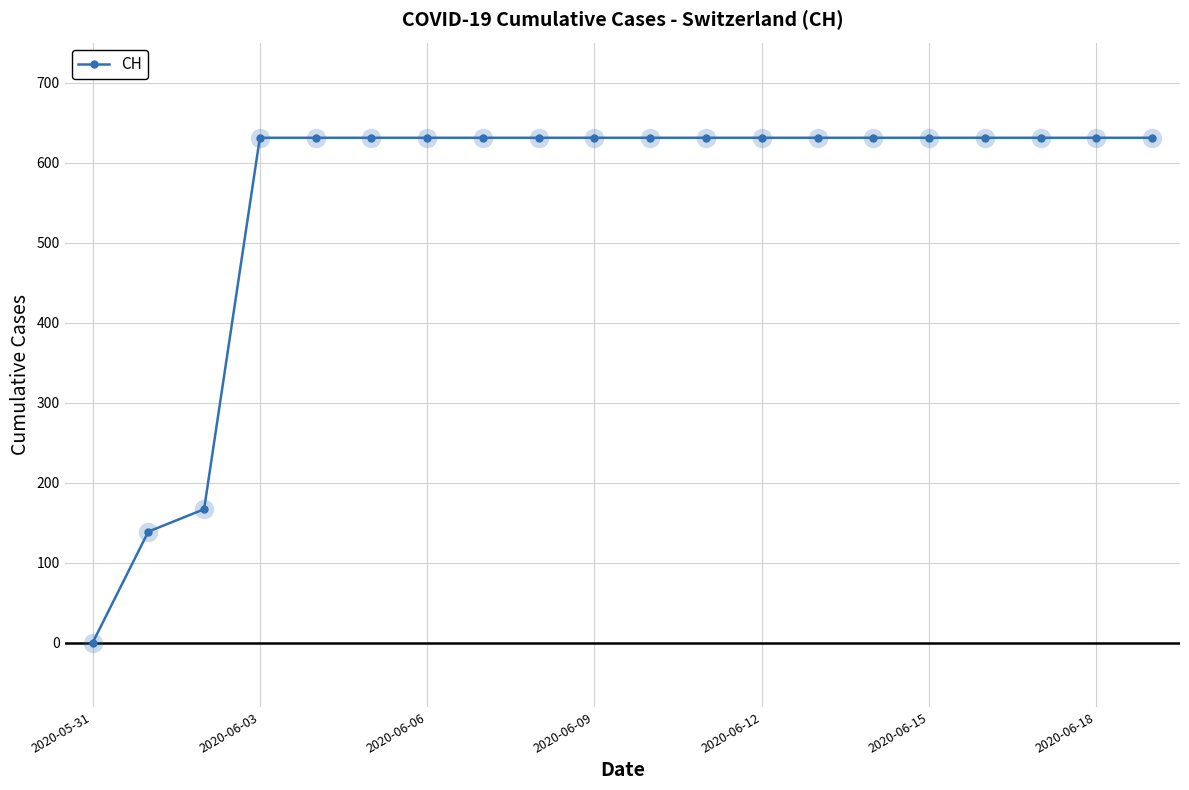

What is the difference between the second highest and second lowest values?

492